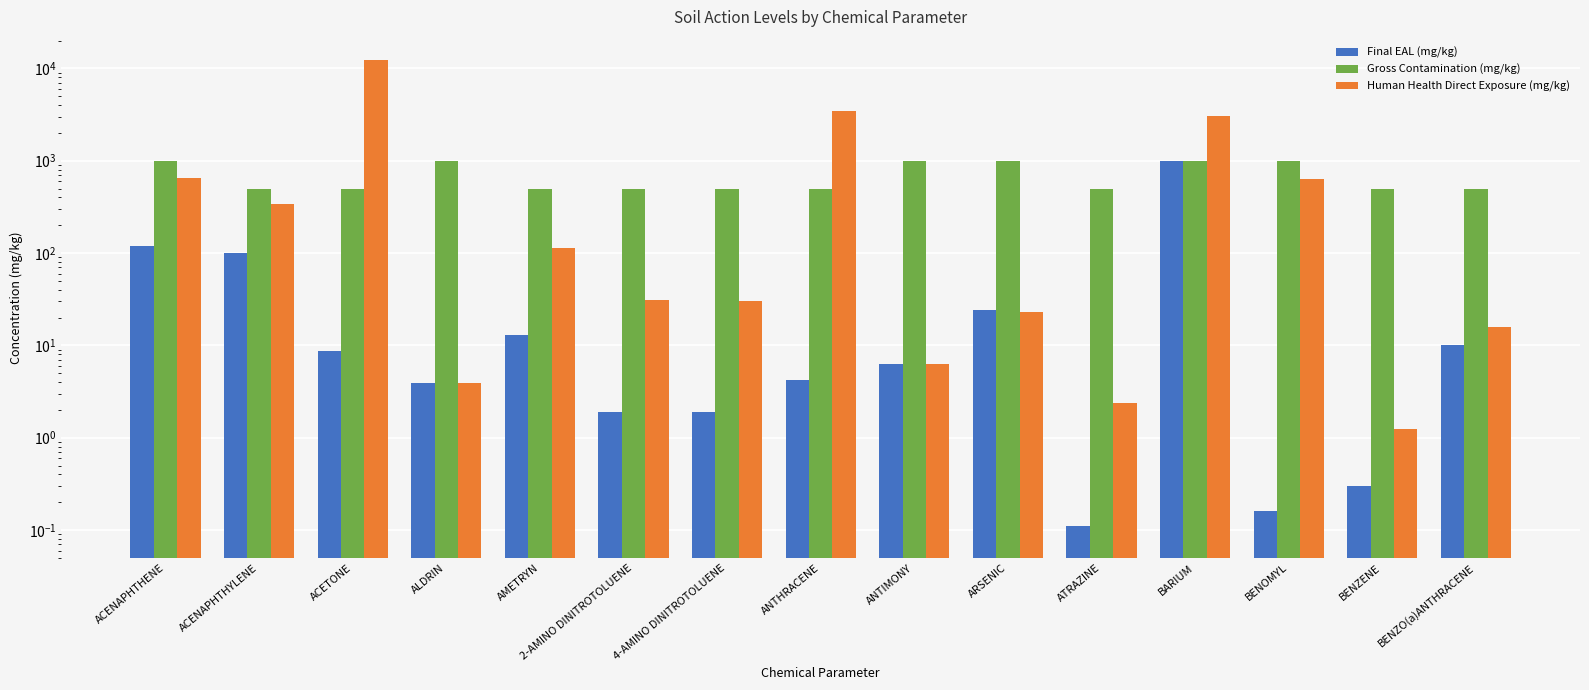

What are all the series names shown in the legend?

Final EAL (mg/kg), Gross Contamination (mg/kg), Human Health Direct Exposure (mg/kg)